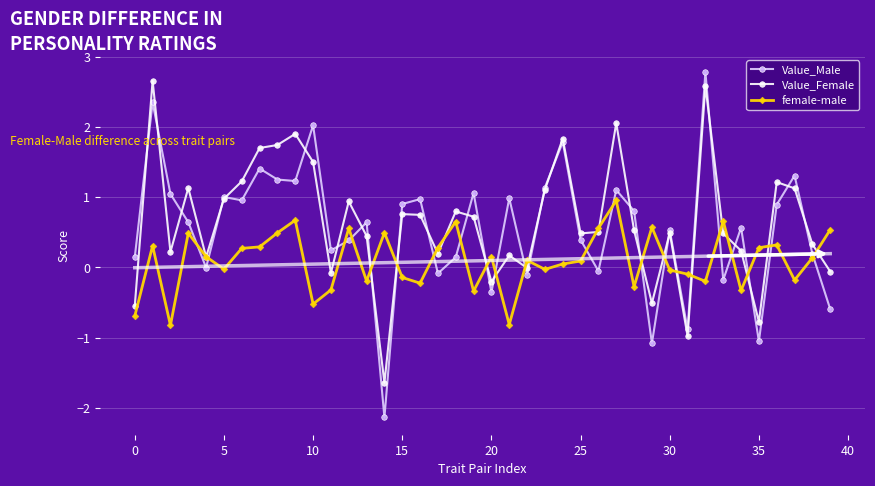

Reading right to left, list all the values displayed in this chart.

Value_Male: -0.6	0.2	1.3	0.9	-1.1	0.6	-0.2	2.8	-0.9	0.5	-1.1	0.8	1.1	-0.1	0.4	1.8	1.1	-0.1	1.0	-0.4	1.1	0.1	-0.1	1.0	0.9	-2.1	0.6	0.4	0.2	2.0	1.2	1.3	1.4	1.0	1.0	-0.0	0.6	1.0	2.3	0.1
Value_Female: -0.1	0.3	1.1	1.2	-0.8	0.2	0.5	2.6	-1.0	0.5	-0.5	0.5	2.1	0.5	0.5	1.8	1.1	-0.0	0.2	-0.2	0.7	0.8	0.2	0.7	0.8	-1.6	0.4	0.9	-0.1	1.5	1.9	1.7	1.7	1.2	1.0	0.1	1.1	0.2	2.7	-0.5
female-male: 0.5	0.1	-0.2	0.3	0.3	-0.3	0.7	-0.2	-0.1	-0.0	0.6	-0.3	1.0	0.6	0.1	0.0	-0.0	0.1	-0.8	0.2	-0.3	0.7	0.3	-0.2	-0.1	0.5	-0.2	0.6	-0.3	-0.5	0.7	0.5	0.3	0.3	-0.0	0.2	0.5	-0.8	0.3	-0.7